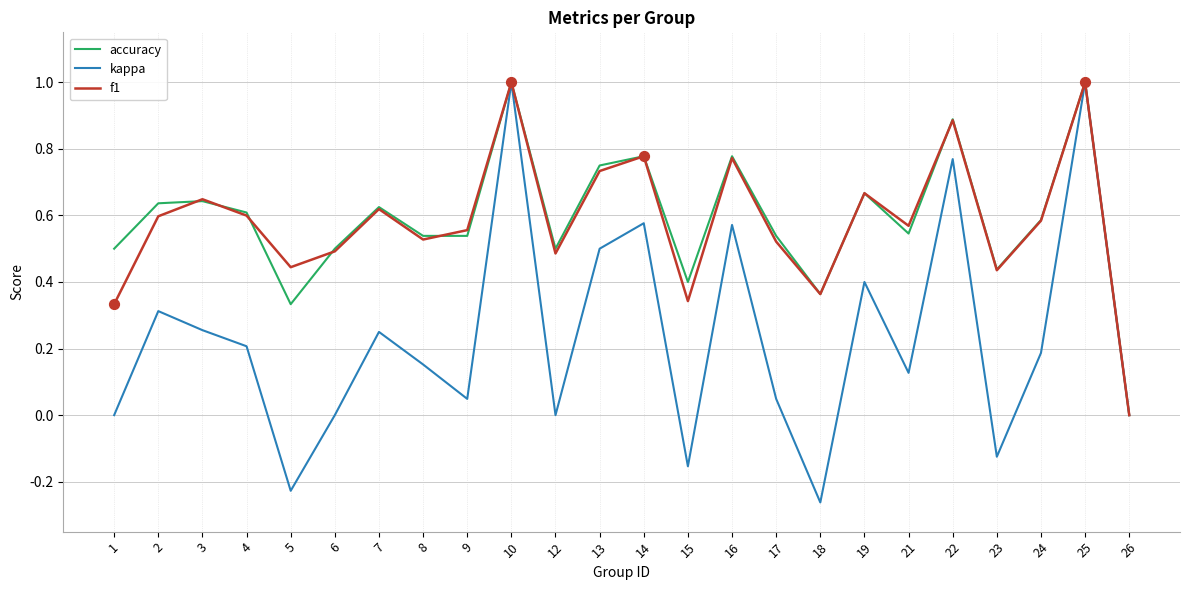

What is the total value across all series at 12?

1.0